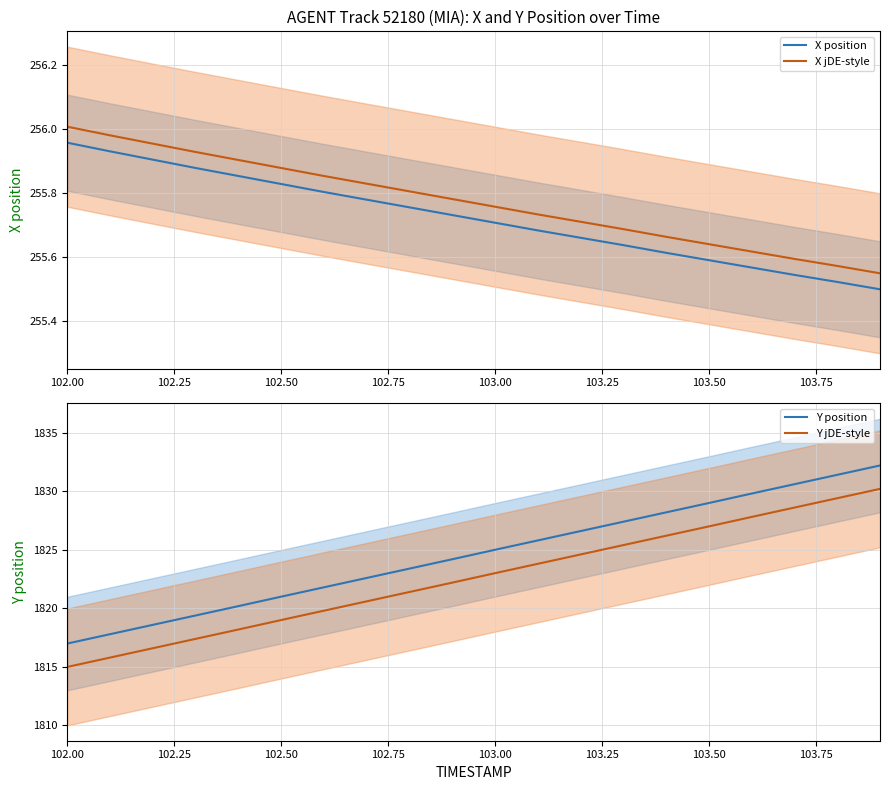

What is the lowest value of the X jDE-style series?

255.5